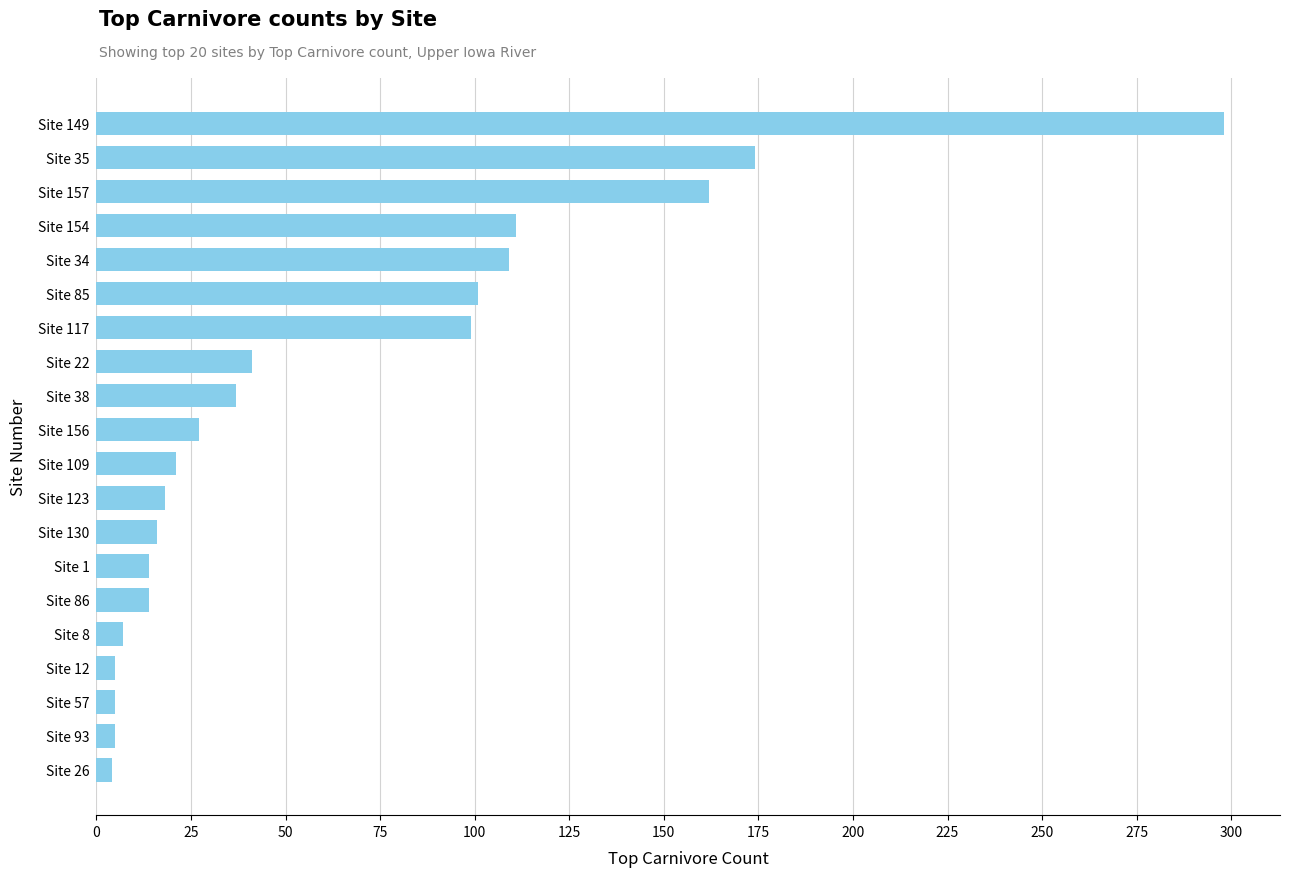

What is the sum of all values?

1268